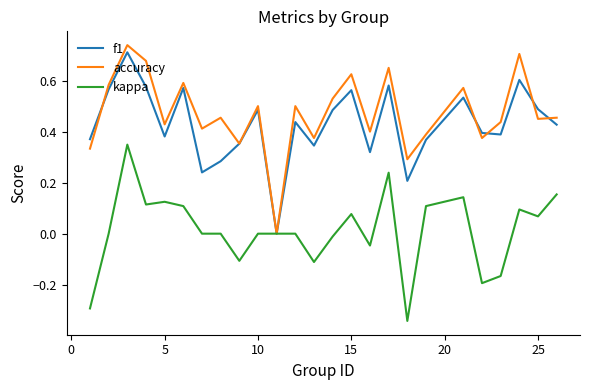

Which series has the widest spread of values?

accuracy